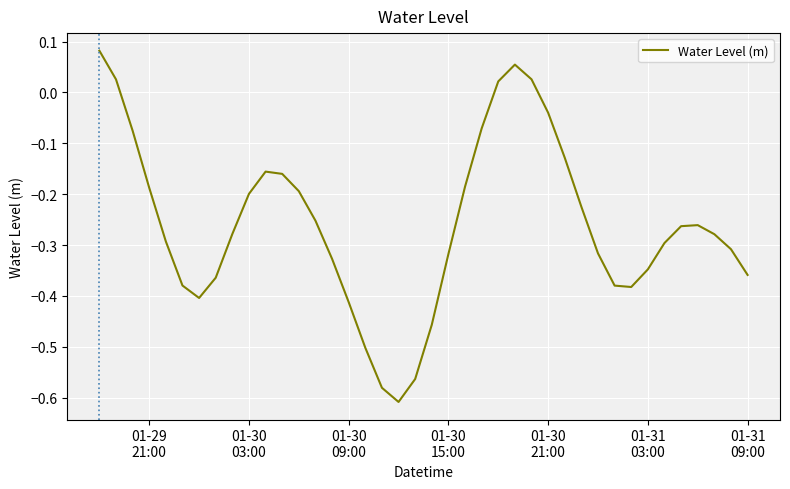

What is the difference between the maximum and minimum values?

0.7